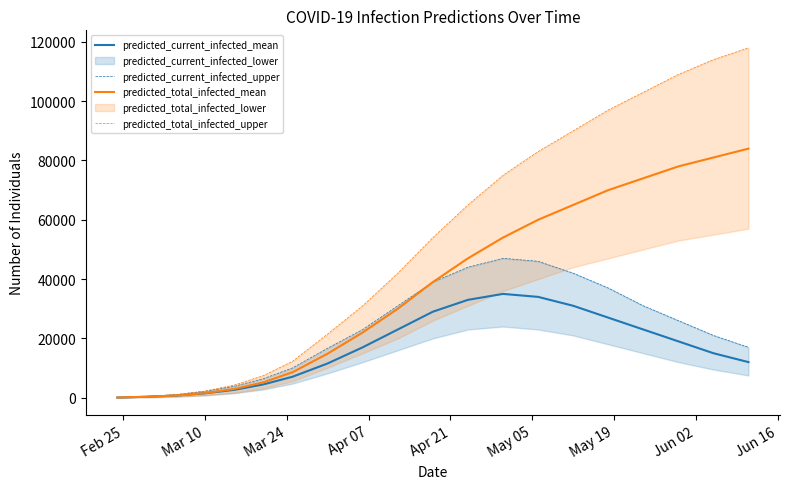

What is the maximum value for predicted_current_infected_mean?

35000